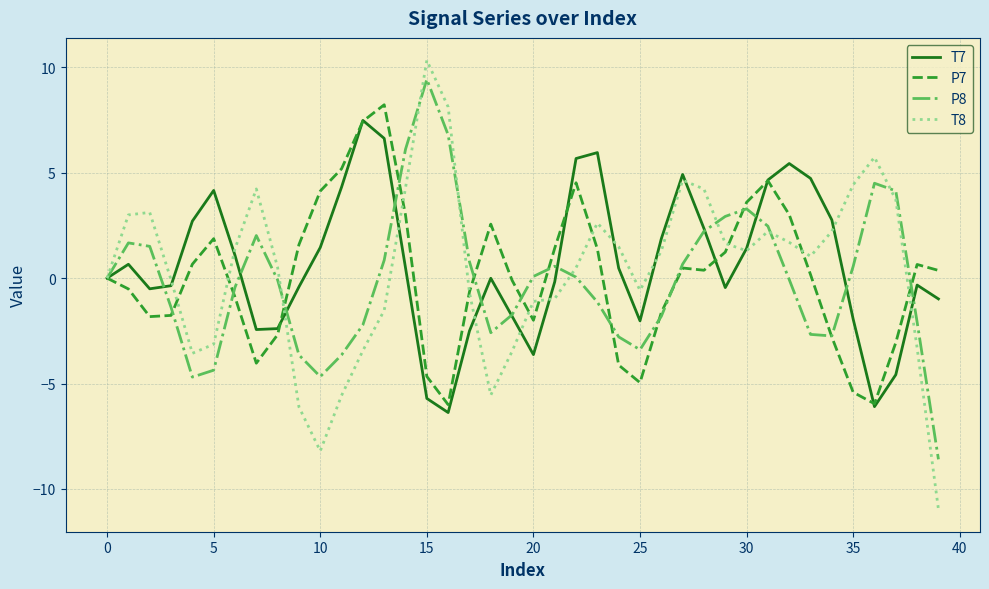

At how many categories does at least one series exceed 1?

31